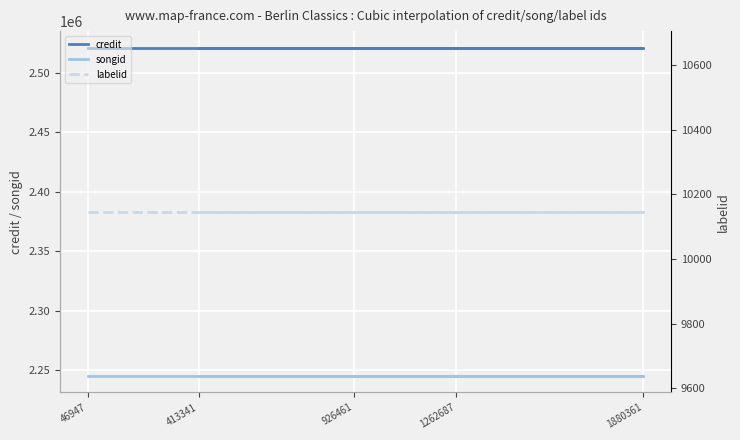

What is the sum of all songid values?

11225420